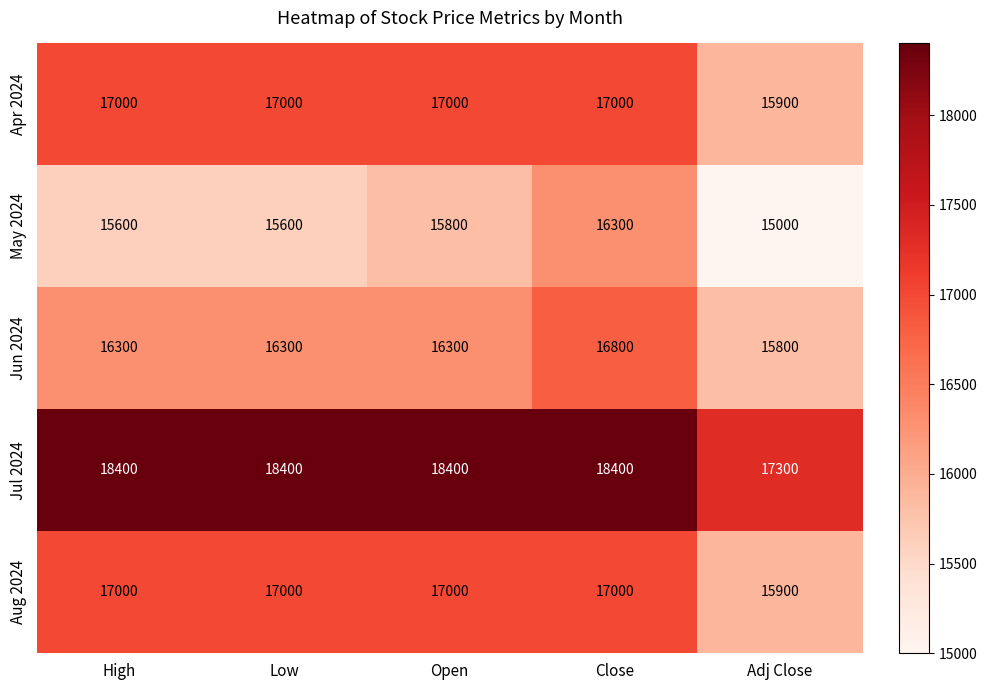

Reading left to right, what are all the values shown in this chart?

Apr 2024: 17000	17000	17000	17000	15900
May 2024: 15600	15600	15800	16300	15000
Jun 2024: 16300	16300	16300	16800	15800
Jul 2024: 18400	18400	18400	18400	17300
Aug 2024: 17000	17000	17000	17000	15900